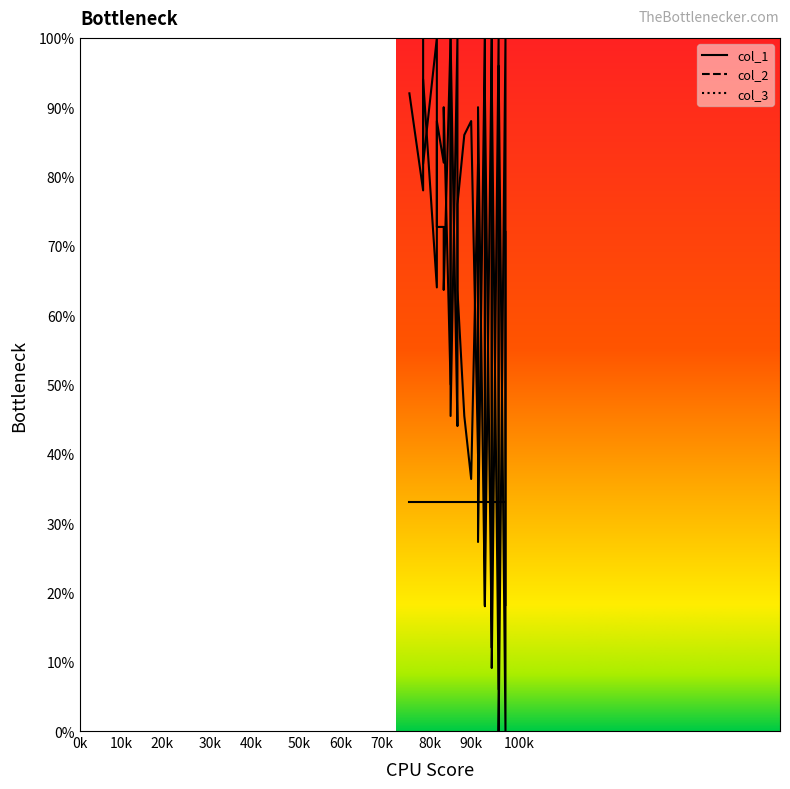

How many values in col_1 are above zero?

39